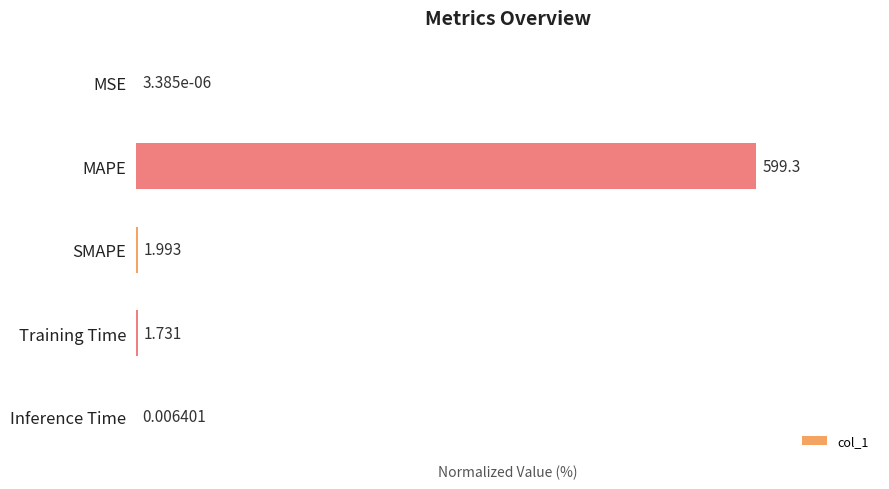

Where is the data nearest to the value 50?

SMAPE